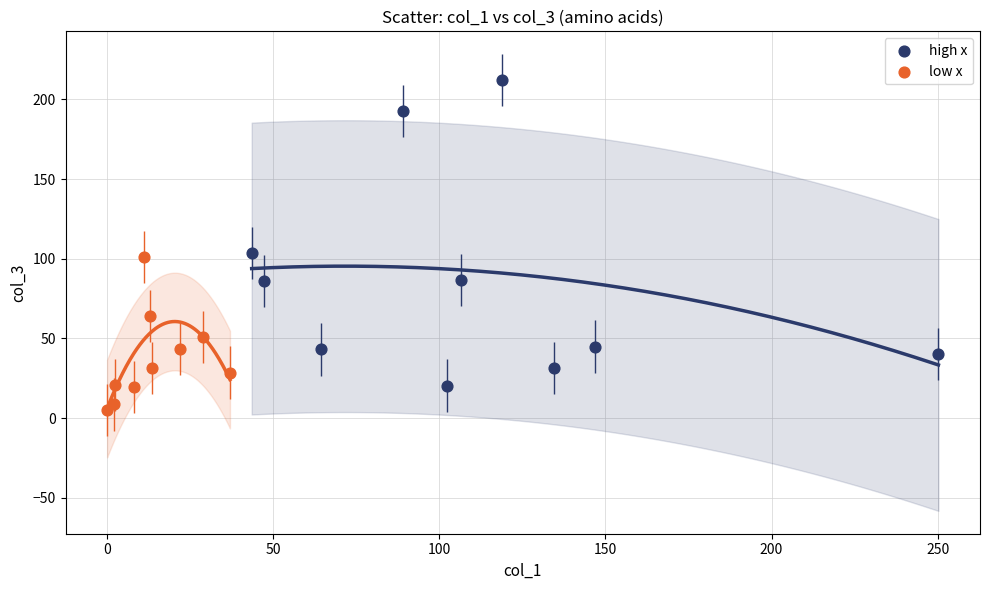

Which series contains the lowest Y value?

low x